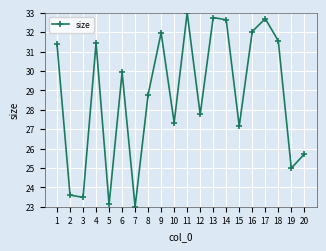

Reading left to right, extract all data points from this chart.

1=31.4	2=23.6	3=23.5	4=31.4	5=23.1	6=29.9	7=23.0	8=28.8	9=32.0	10=27.3	11=33.0	12=27.8	13=32.8	14=32.6	15=27.2	16=32.0	17=32.7	18=31.6	19=25.0	20=25.7